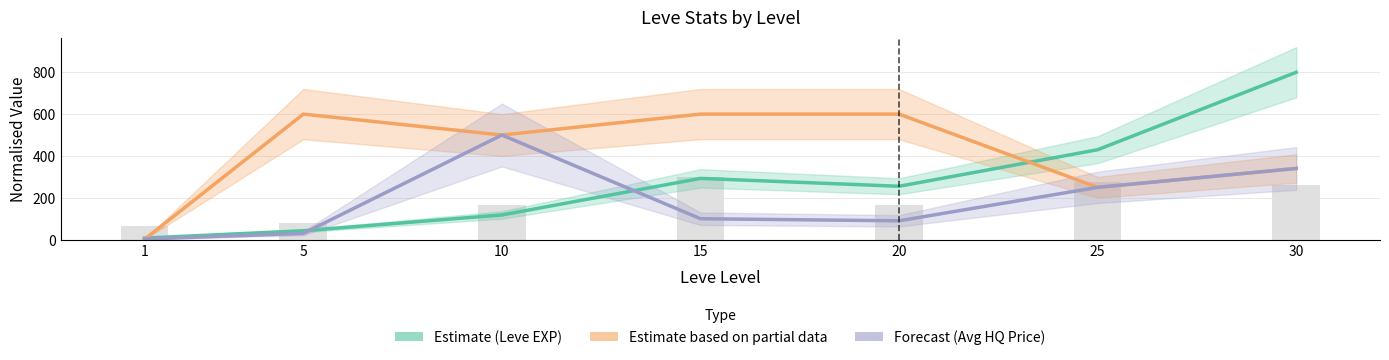

At how many categories does at least one series exceed 785?

1